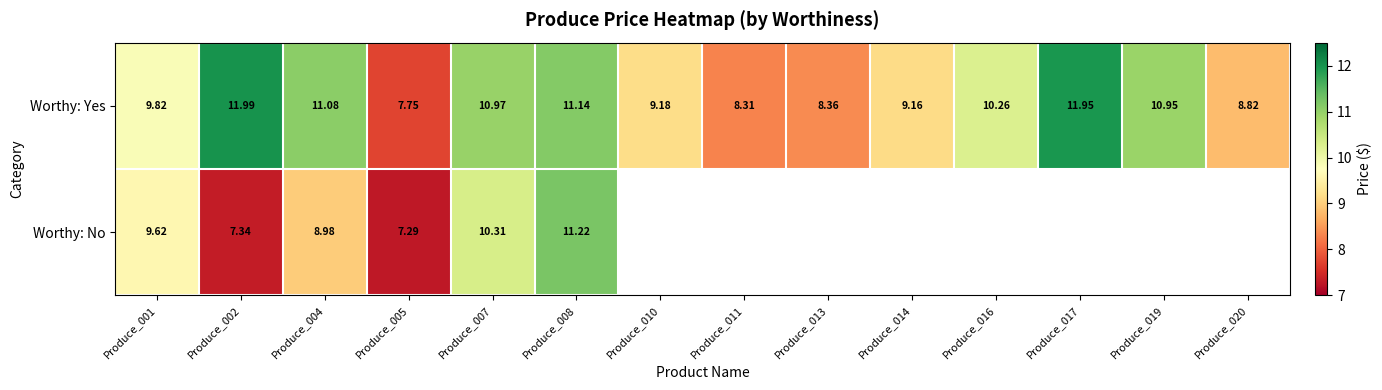

Is the value of Worthy: Yes at Produce_014 greater than the value of Worthy: No at Produce_005?

Yes